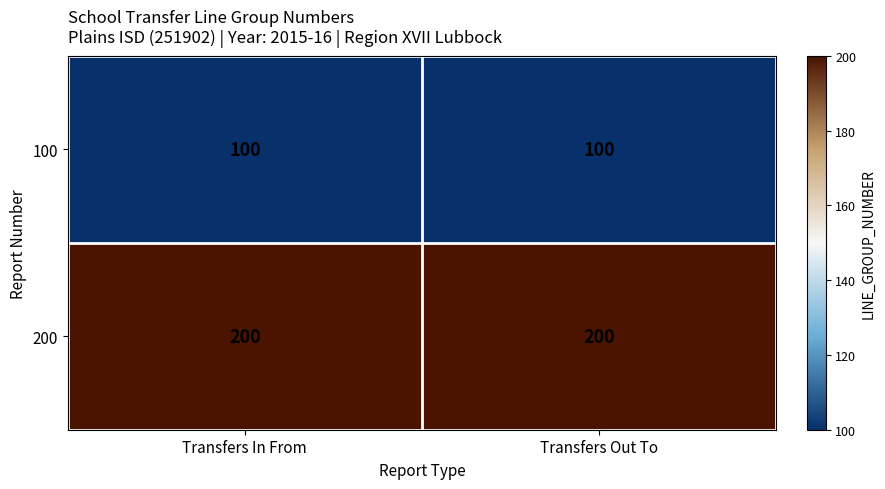

Reading left to right, what are all the values shown in this chart?

100: Transfers In From=100	Transfers Out To=100
200: Transfers In From=200	Transfers Out To=200